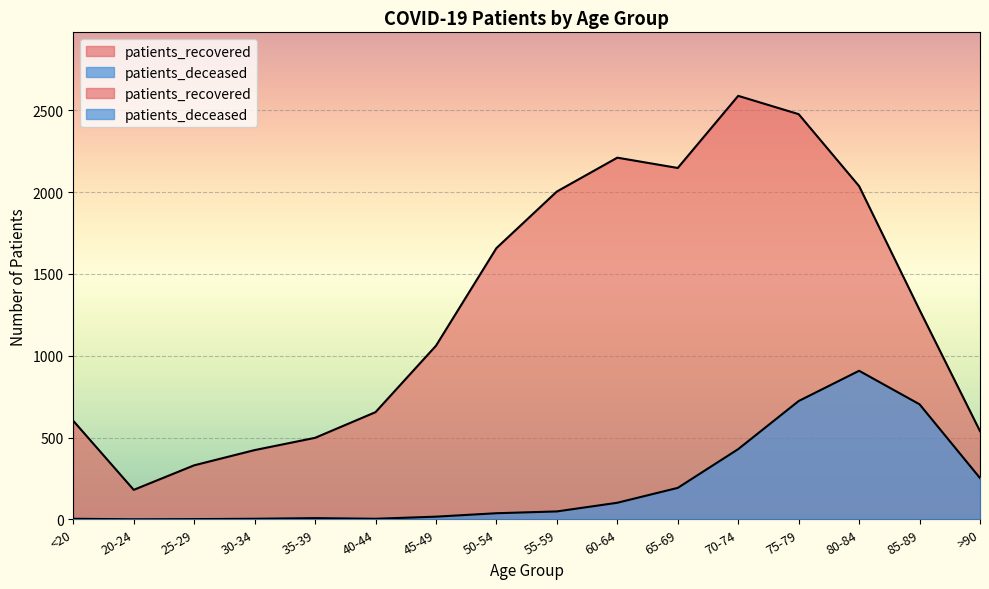

Reading right to left, what are all the values shown in this chart?

patients_deceased: >90=252	85-89=703	80-84=908	75-79=723	70-74=429	65-69=192	60-64=101	55-59=48	50-54=37	45-49=16	40-44=3	35-39=7	30-34=3	25-29=1	20-24=0	<20=3
patients_recovered: >90=539	85-89=1280	80-84=2037	75-79=2477	70-74=2589	65-69=2148	60-64=2211	55-59=2004	50-54=1658	45-49=1061	40-44=655	35-39=498	30-34=423	25-29=330	20-24=180	<20=602